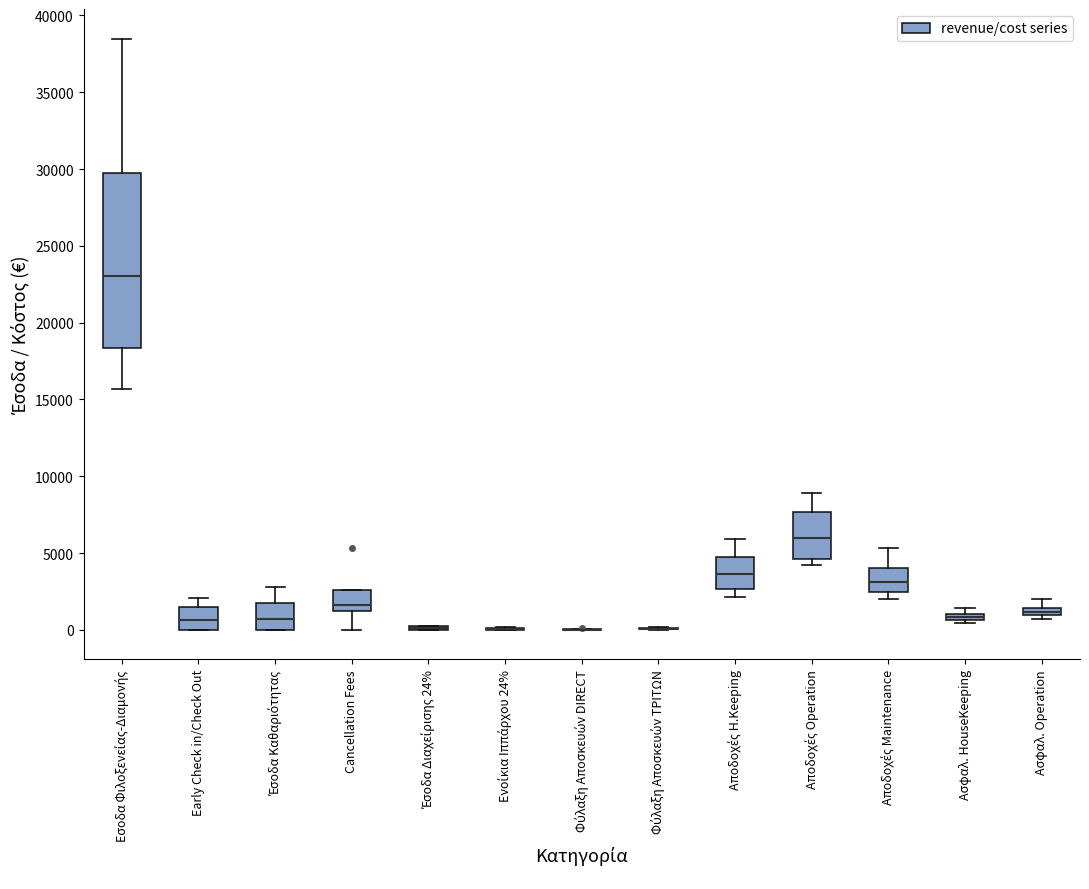

Comparing the boxes themselves (not the whiskers), which one is the tallest?

Εσοδα Φιλοξενείας-Διαμονής